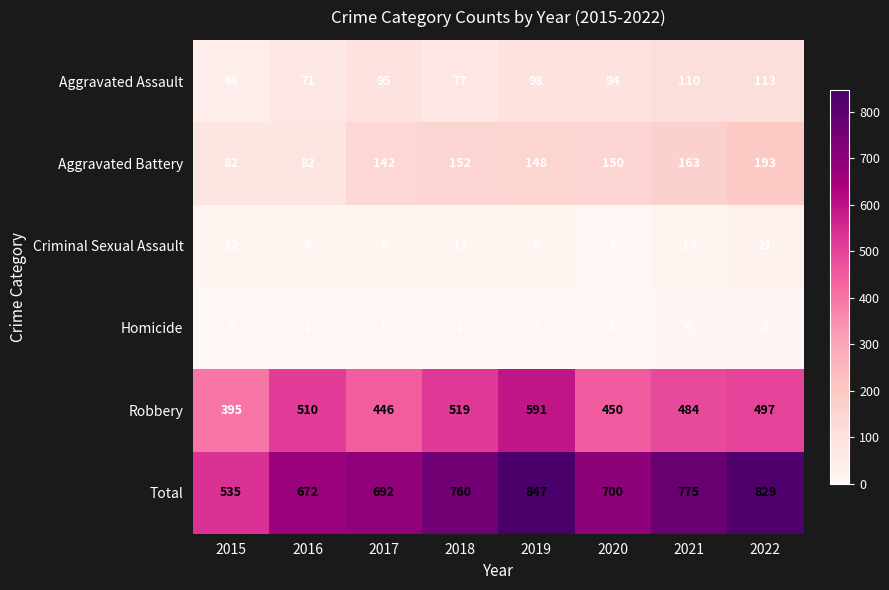

Which series has the largest total across all categories?

Total